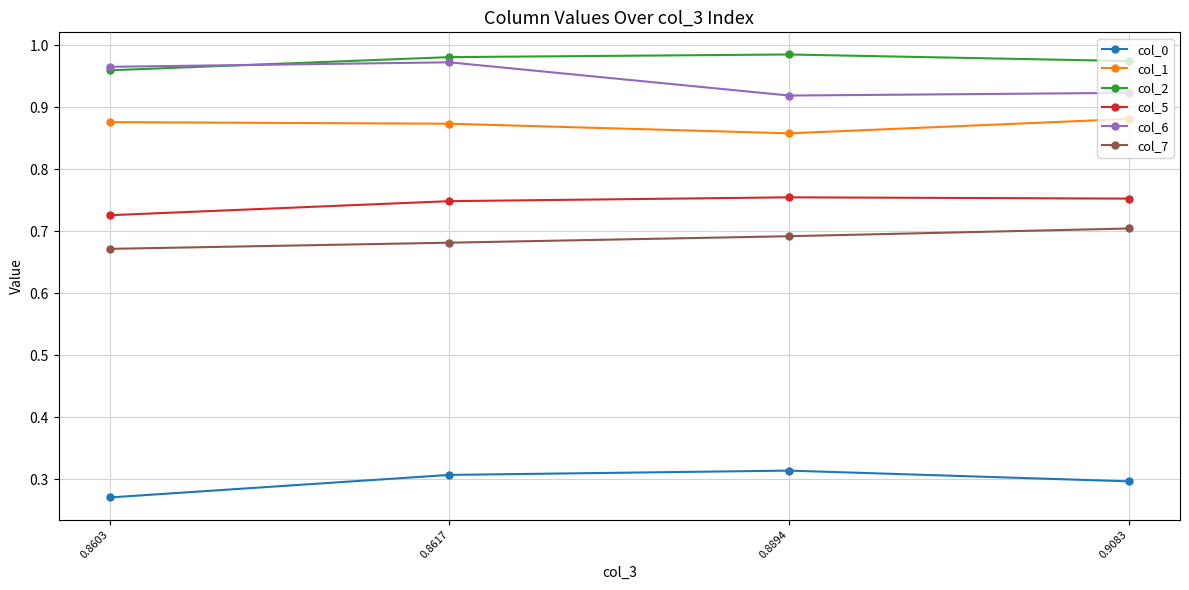

The value of col_7 at 0.9083 is 0.5. True or false?

False